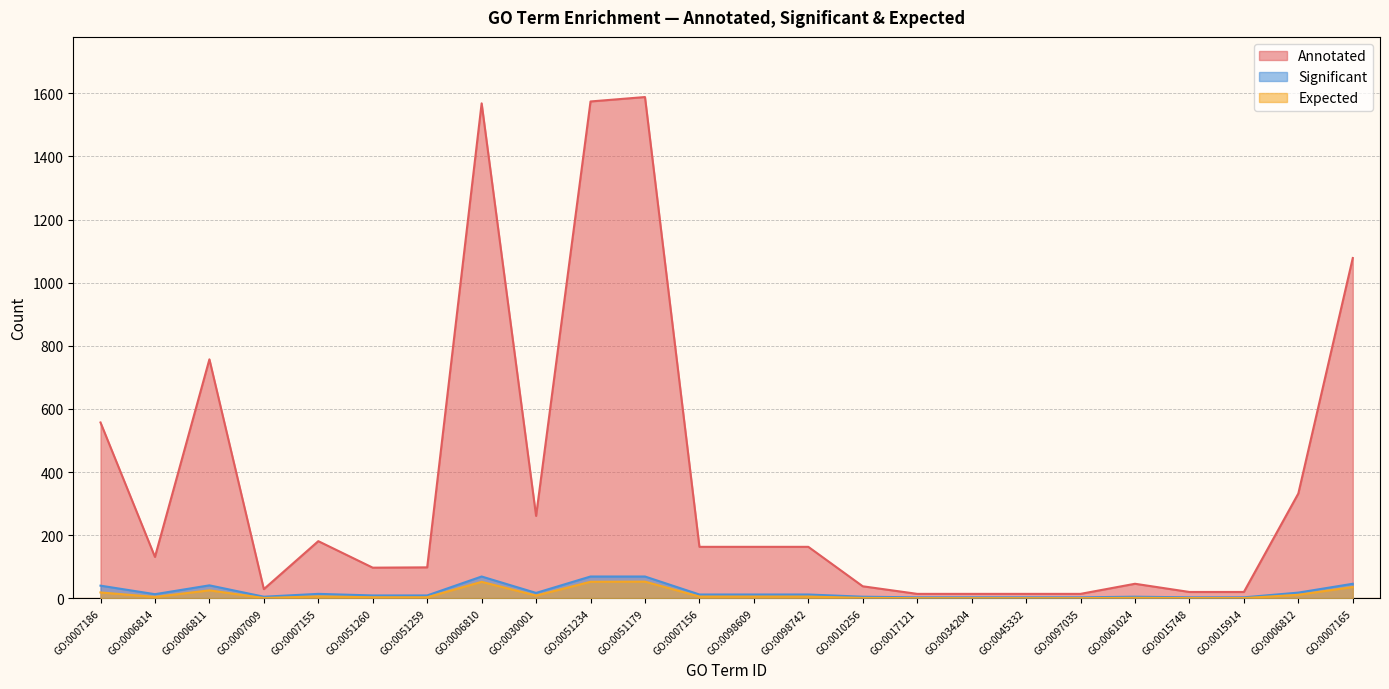

At which label does Annotated first exceed 163?

GO:0007186